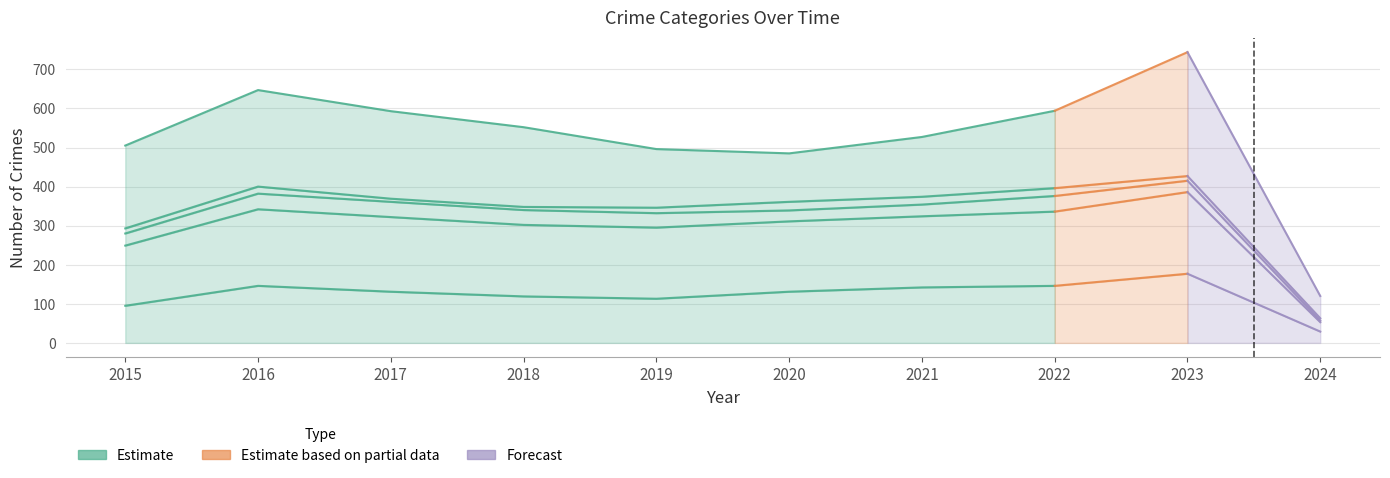

How many points are higher than both their immediate neighbors (excluding endpoints)?

1